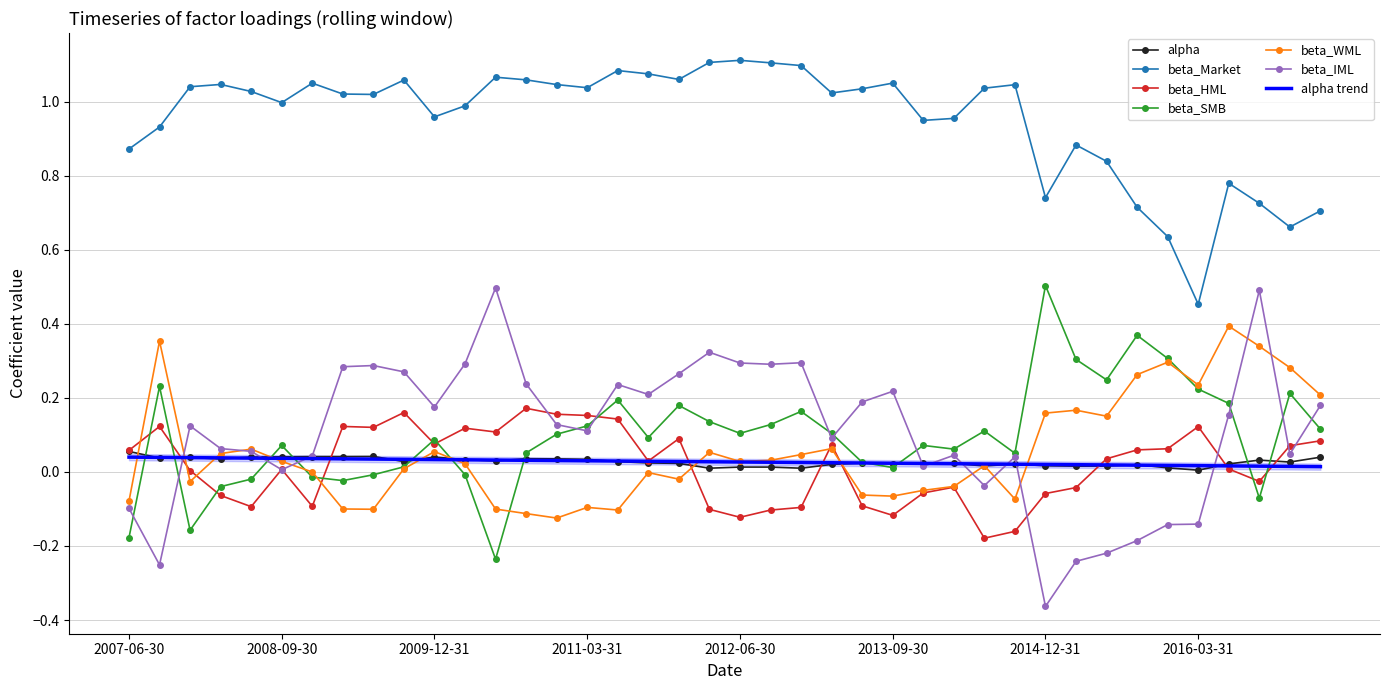

What is the average value of the beta_WML series?

0.1